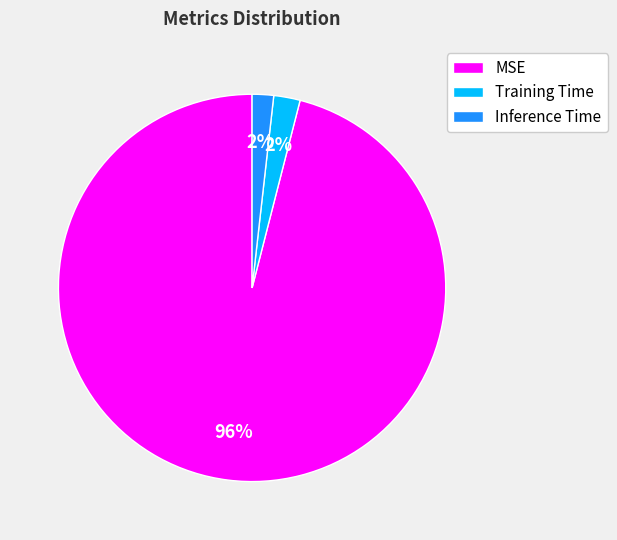

Combined, do Inference Time and Training Time account for over 50%?

No